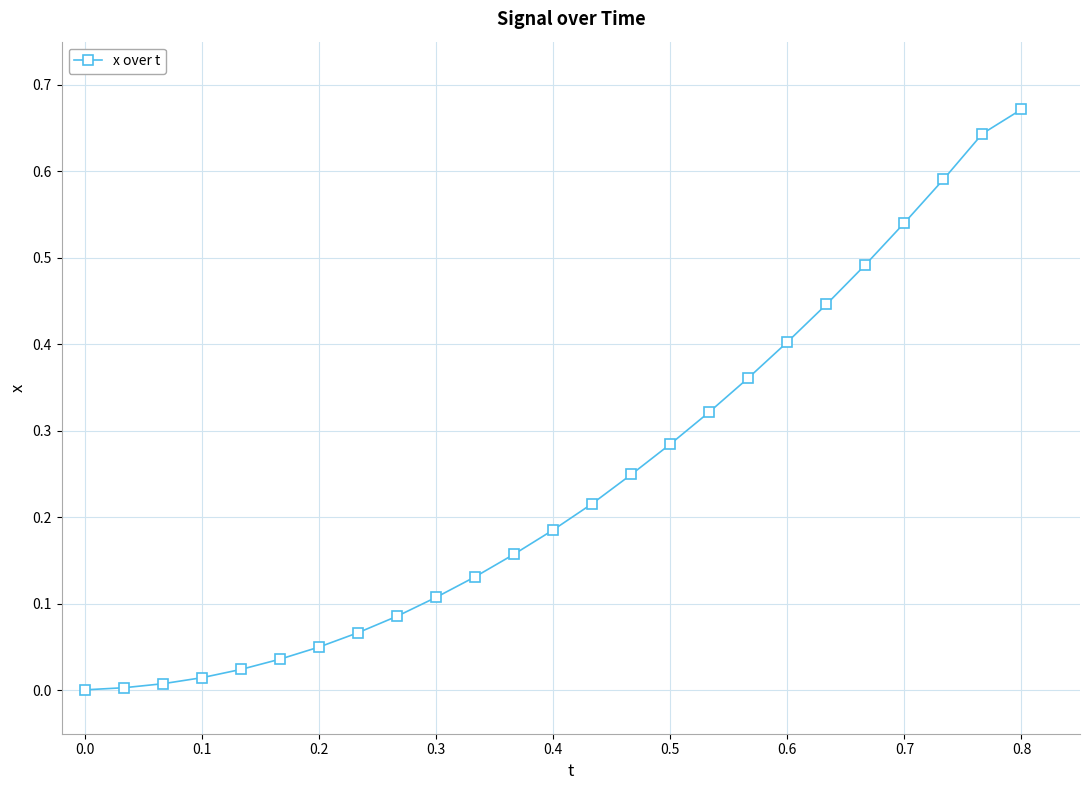

How many lines are shown in the chart?

1